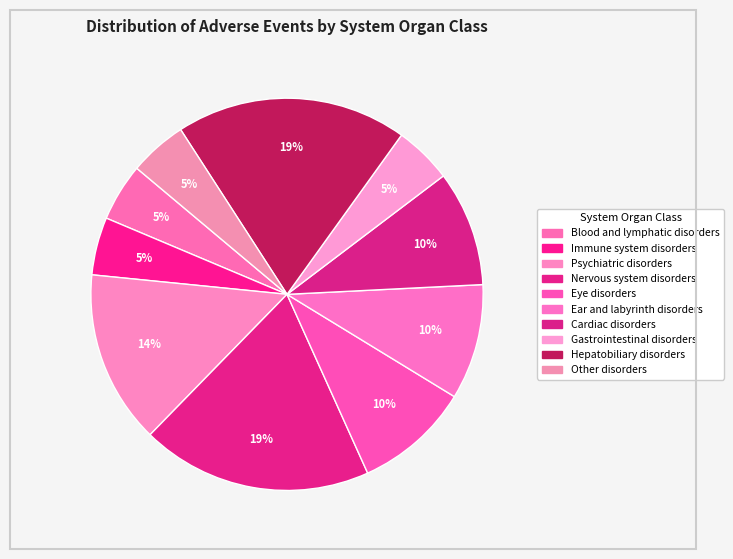

Count the number of slices in the pie.

10